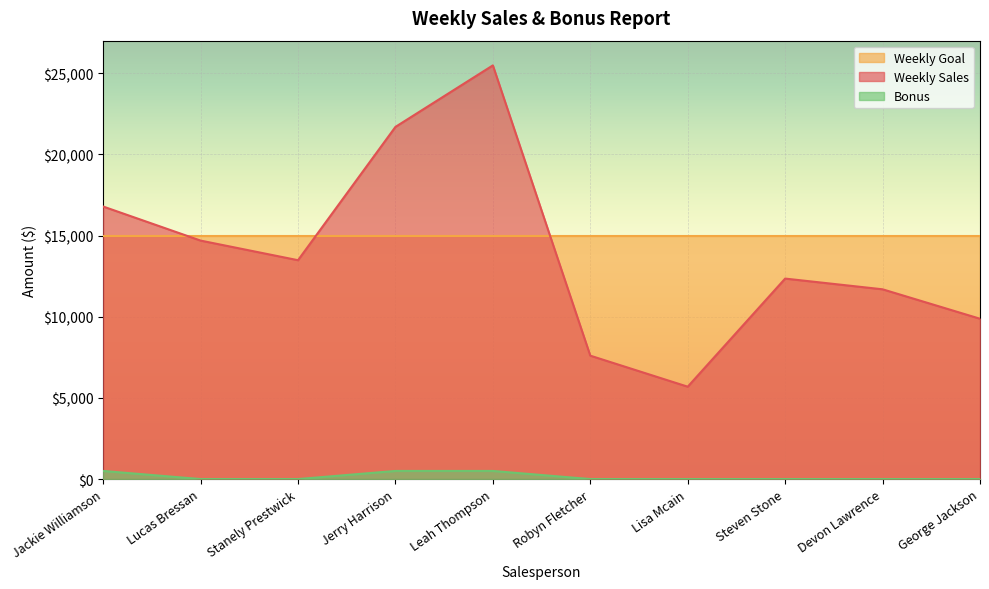

The Bonus series shows 327.5 at Leah Thompson. True or false?

False